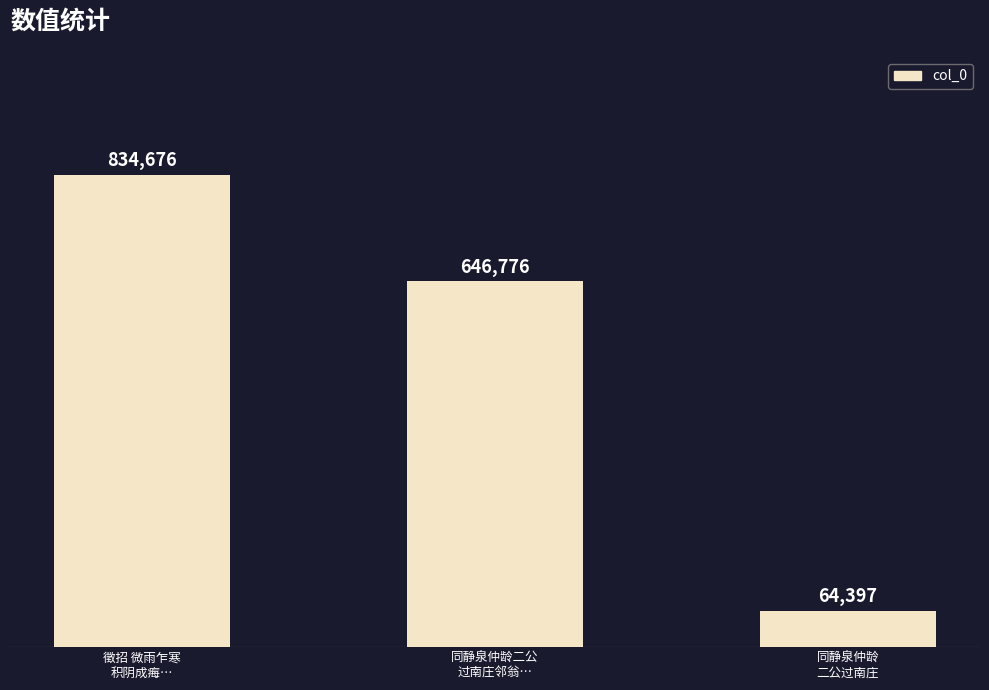

Which has a higher value, 同静泉仲龄
二公过南庄 or 同静泉仲龄二公
过南庄邻翁…?

同静泉仲龄二公
过南庄邻翁…